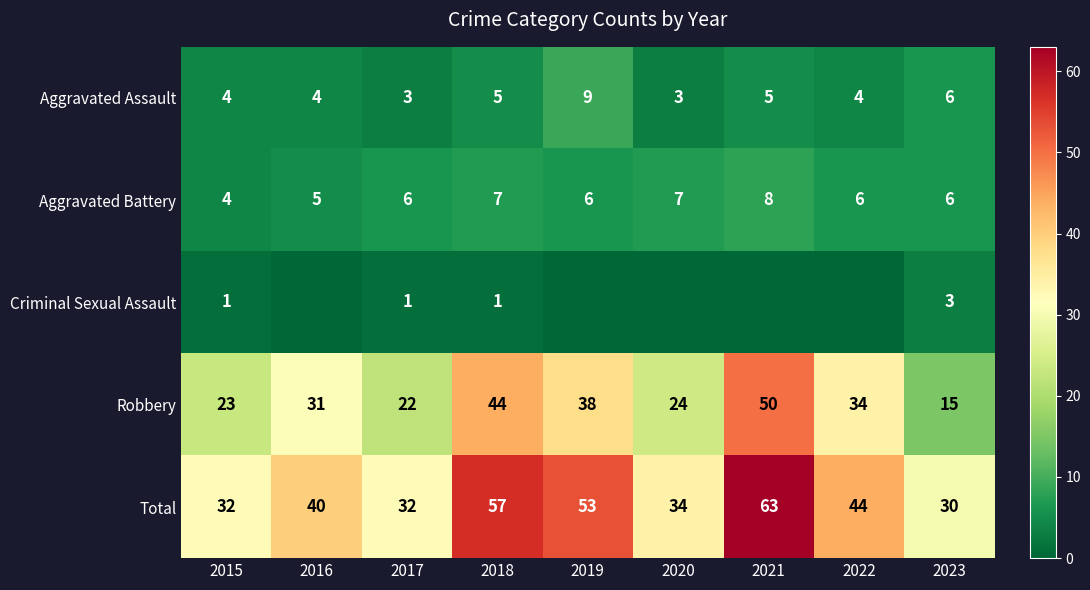

How many values in the Total series are below 40?

4